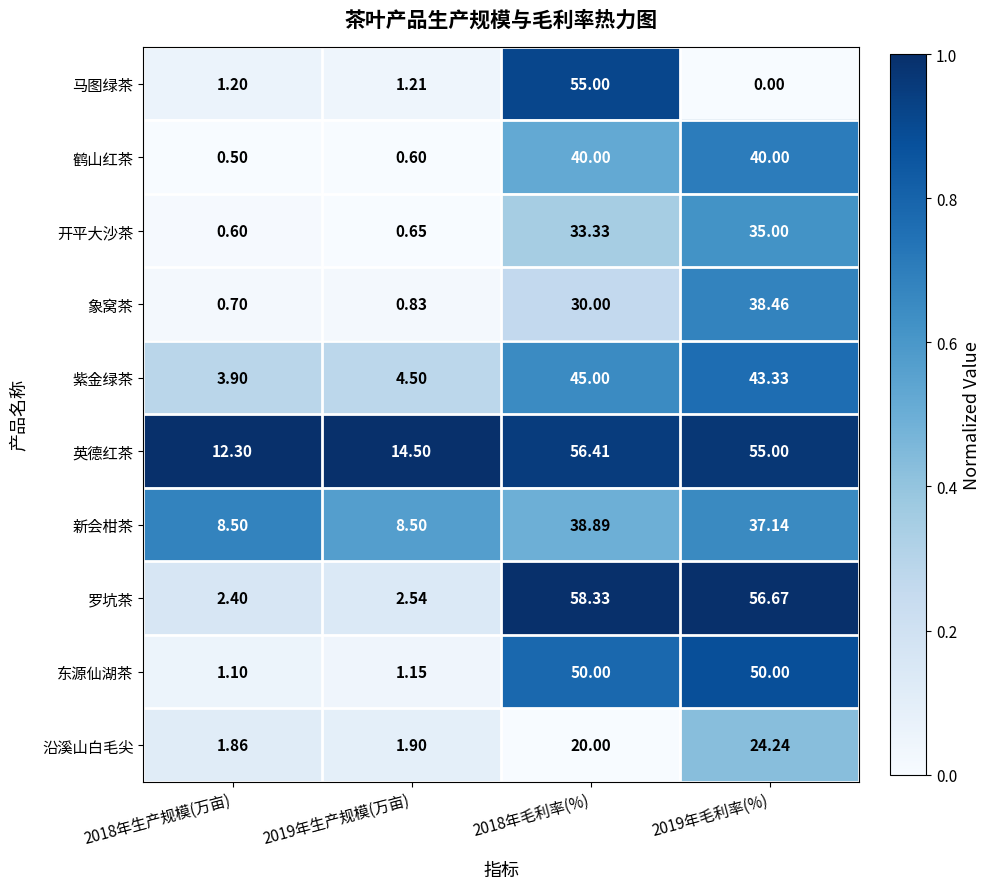

Between 2018年毛利率(%) and 2019年毛利率(%), which series saw the biggest shift?

马图绿茶